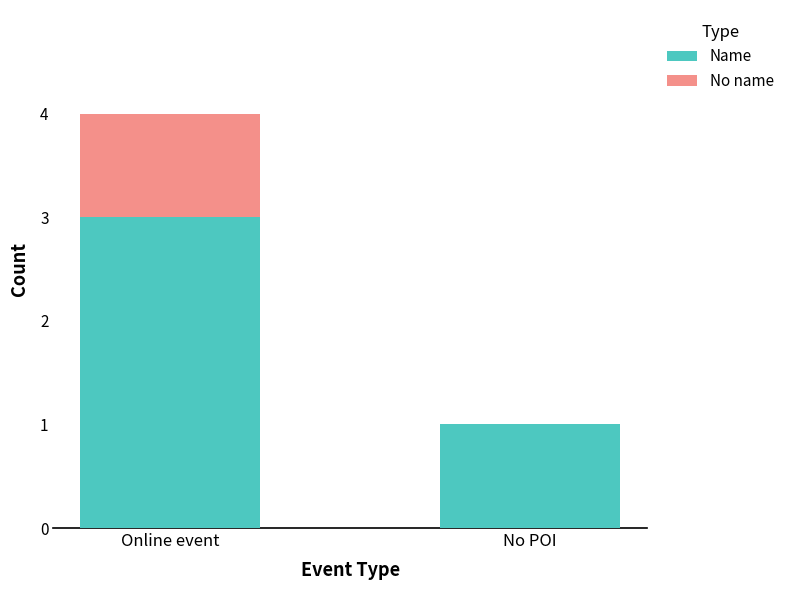

What is the maximum value for Name?

3